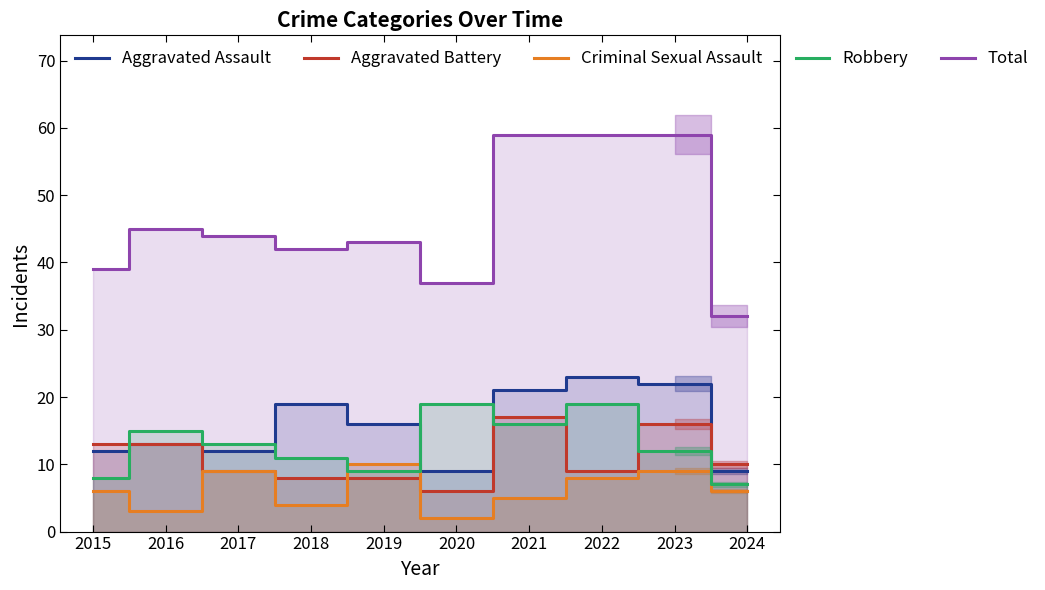

Which category has the lowest value in the Aggravated Battery series?

2020